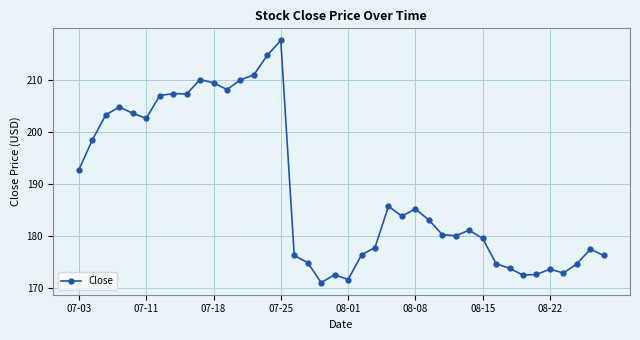

What is the value of the 28th point from the left?

180.3